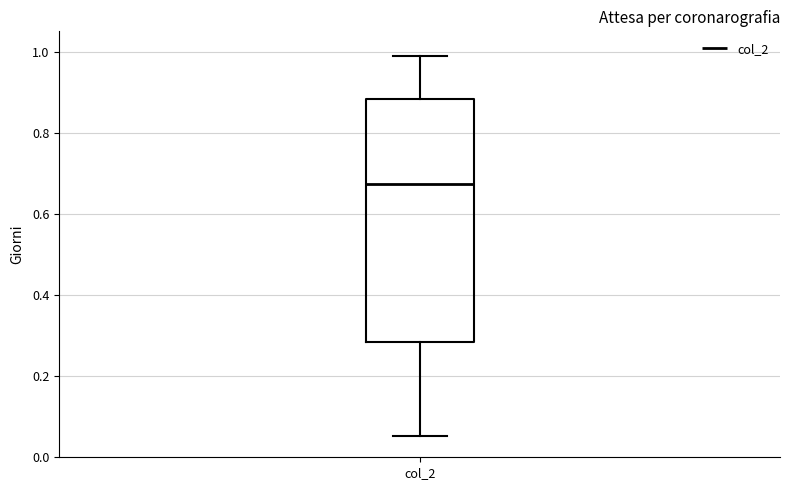

Transcribe this box plot: give where the median line is, the range the box spans, and where the two whiskers end, as read against the y-axis. The values are not printed on the chart, so give them approximately, as read against the axis.

median 0.68, box 0.28 to 0.88, whiskers 0.06 to 0.98